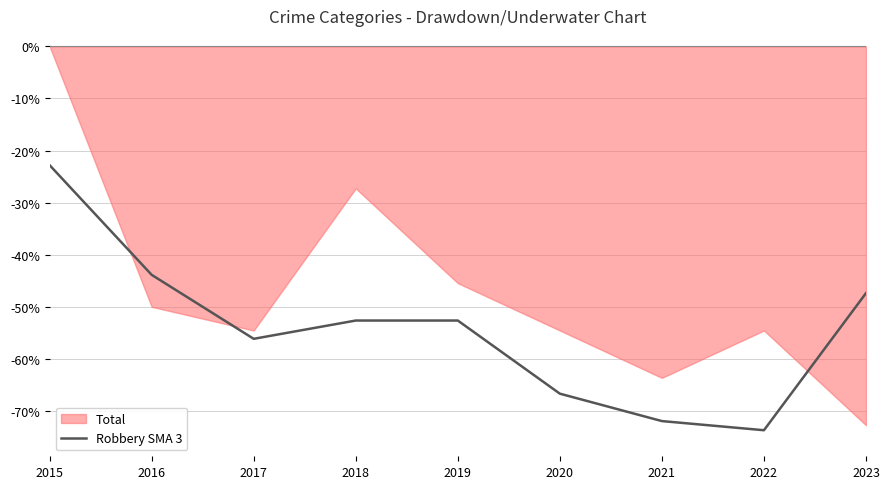

Which category has the highest value in the Robbery SMA 3 series?

2015